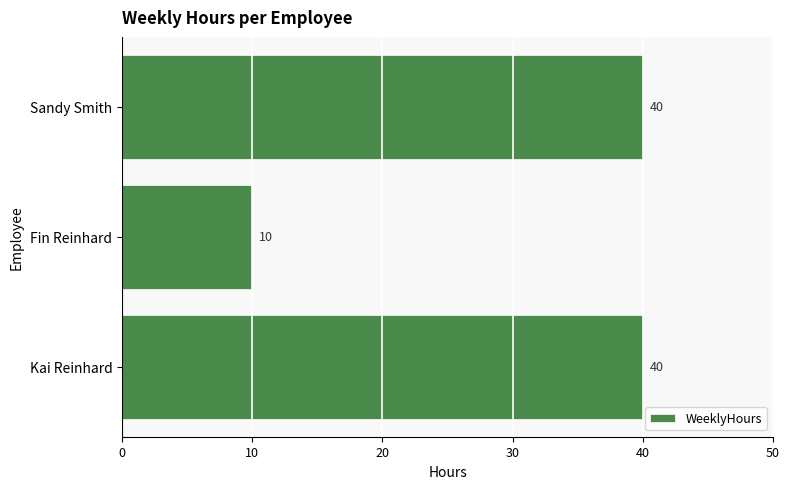

What is the average value?

30